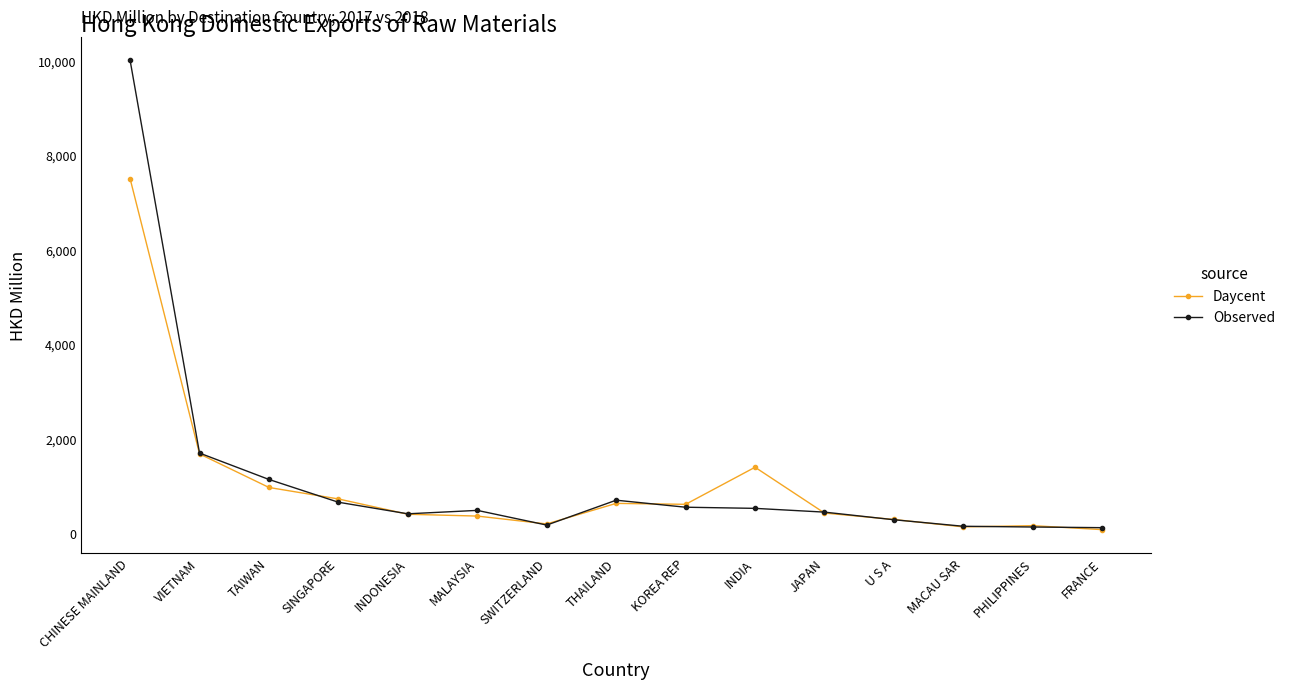

What is the sum of all Daycent values?

15619.1